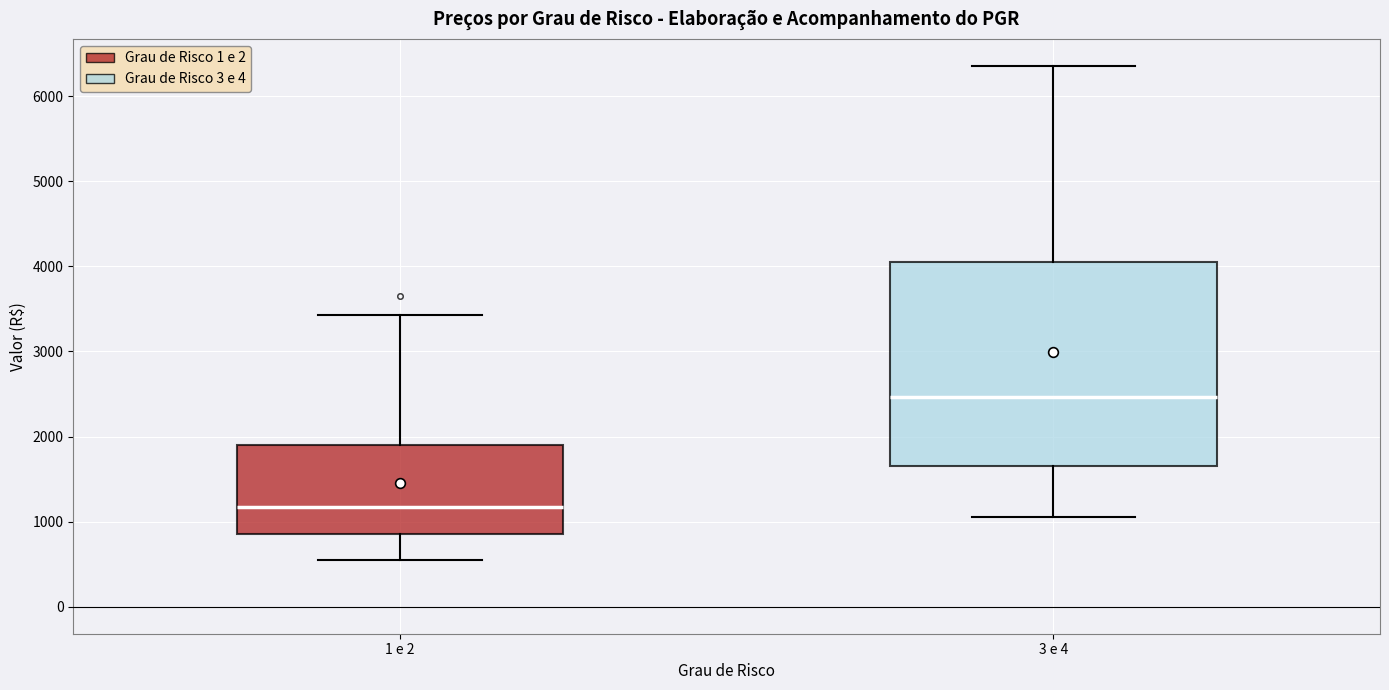

Where is the upper edge of the box for 3 e 4 on the y-axis? The values are not printed on the chart, so give them approximately, as read against the axis.

4000